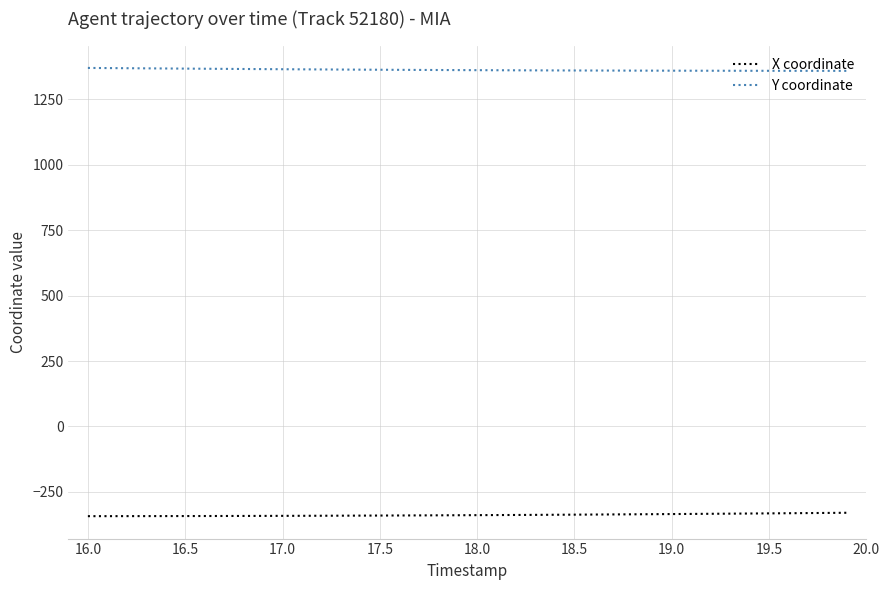

What is the highest value of the Y coordinate series?

1369.5